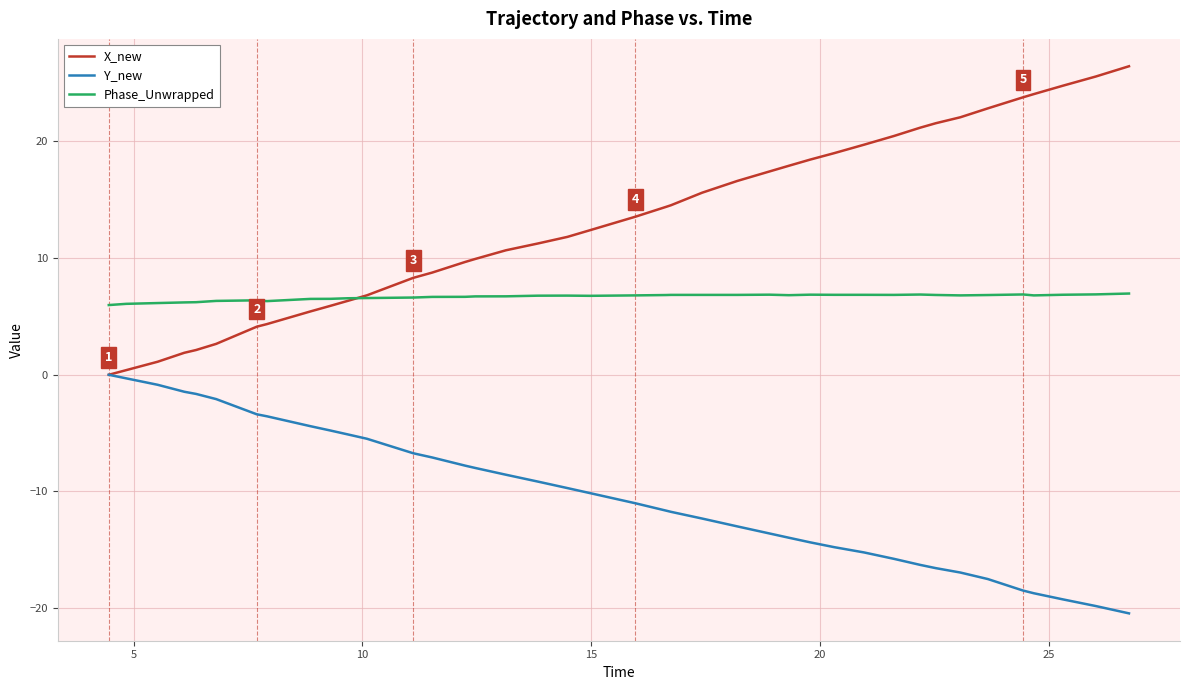

True or false: Phase_Unwrapped and Y_new cross at least once.

False